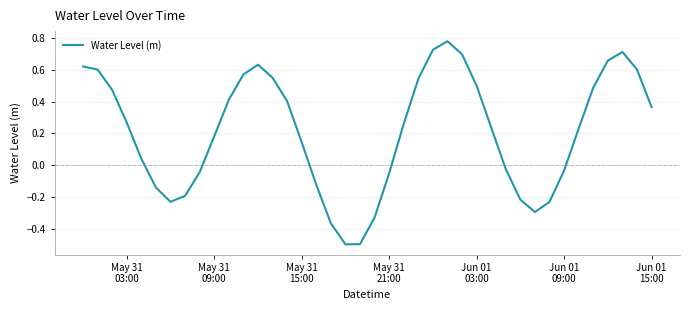

What is the difference between the maximum and minimum values?

1.3